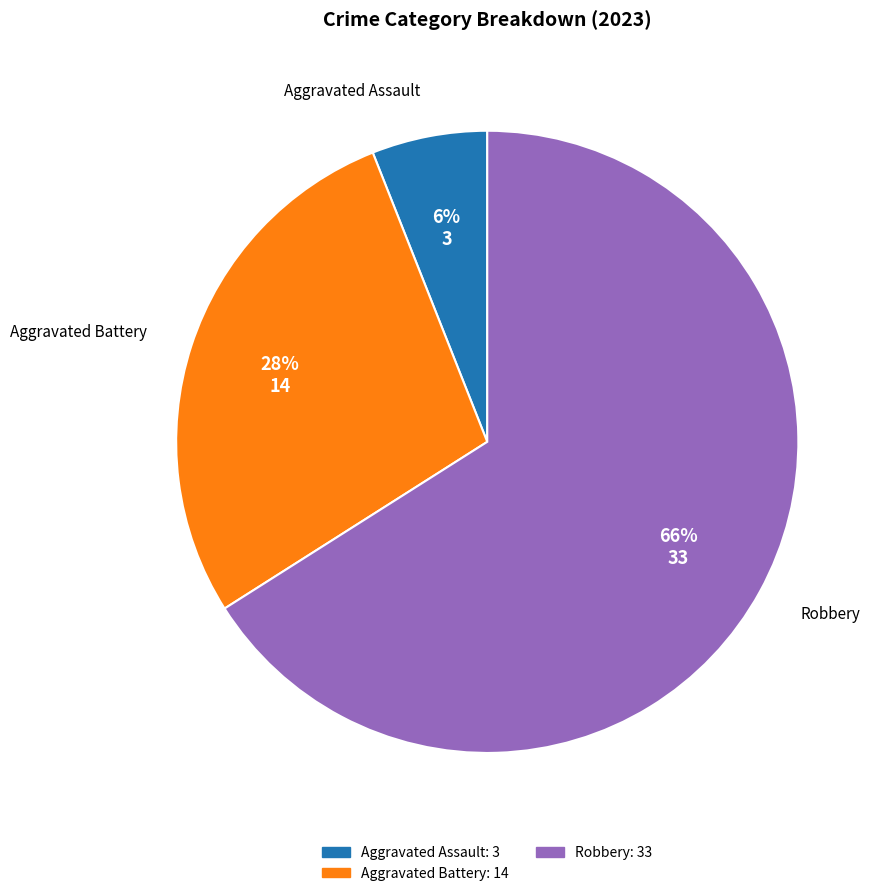

To the nearest percent, what is the average slice percentage?

33%